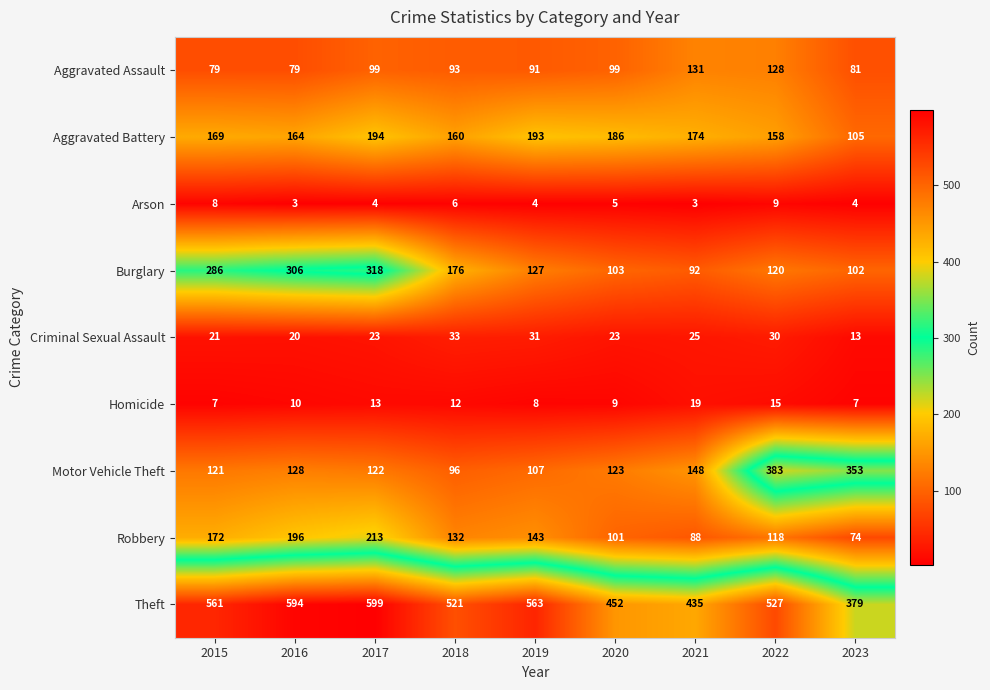

Which series has the largest total across all categories?

Theft